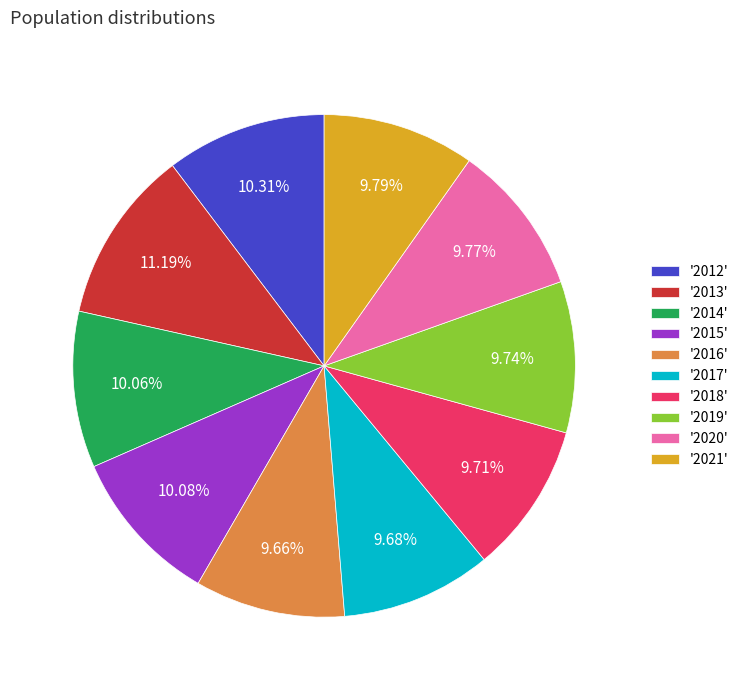

Is there any slice that represents more than half of the pie?

No